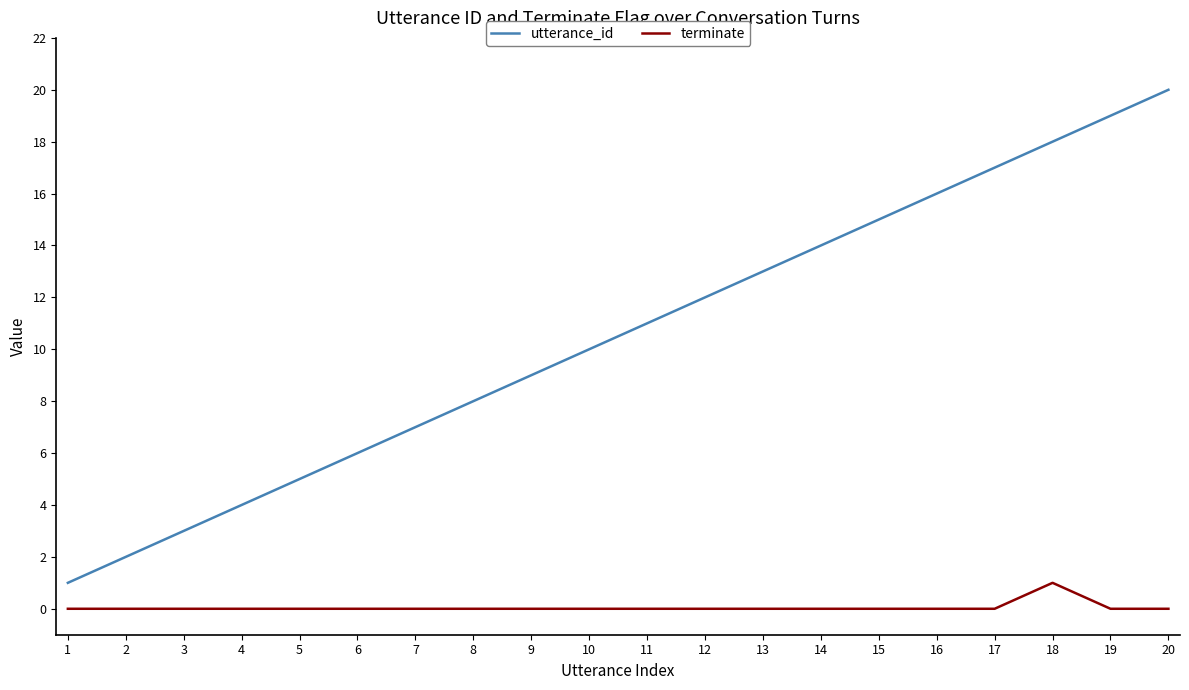

What is the maximum value for utterance_id?

20